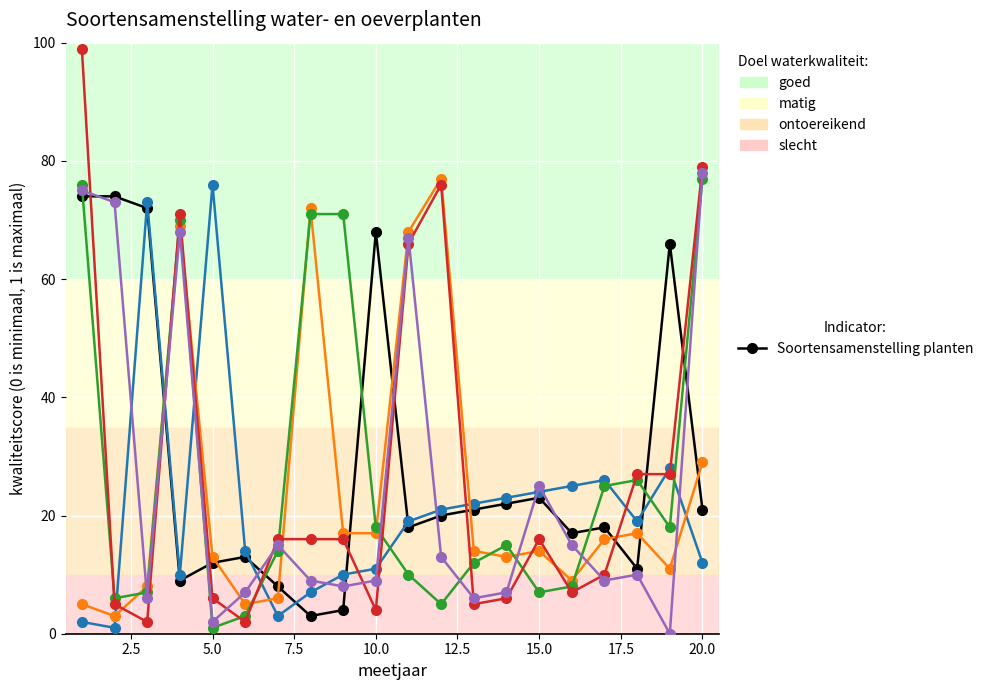

What is the greatest value displayed?

99